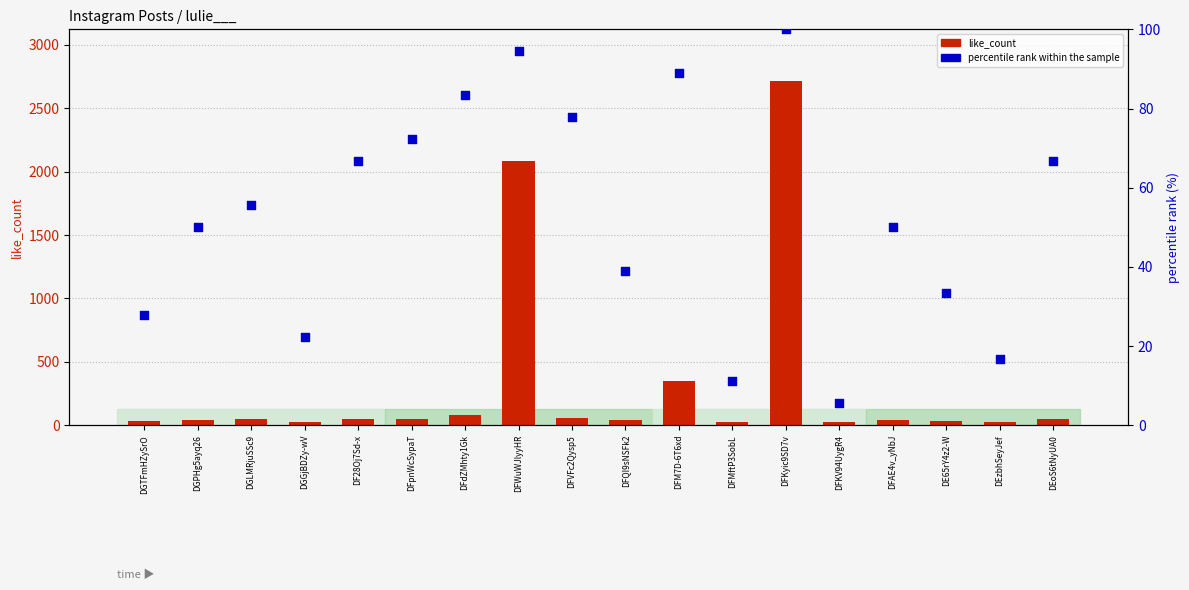

What is the total value across all series at DFVFc2Qysp5?

135.8